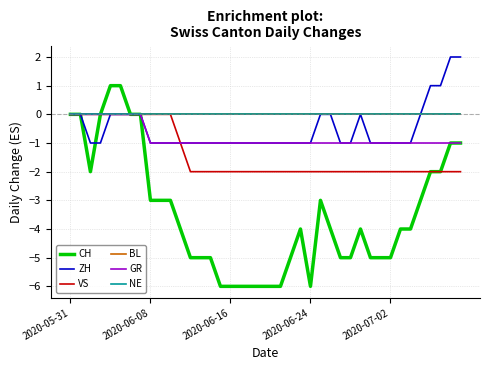

At which label does CH first exceed -4?

2020-05-31